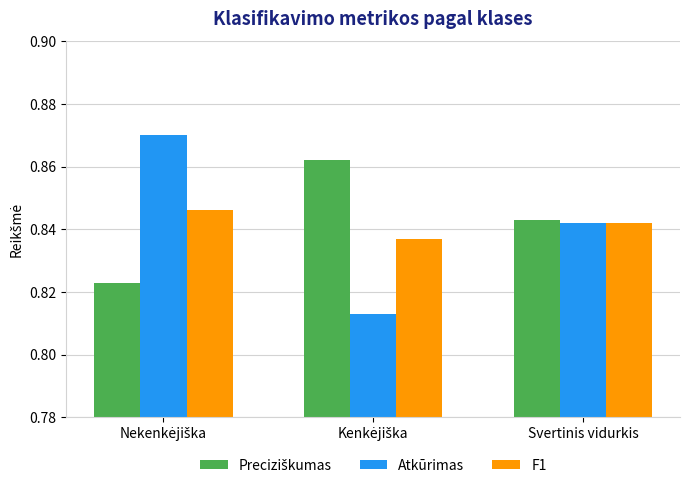

Count the F1 values in the range 0 to 1.

3